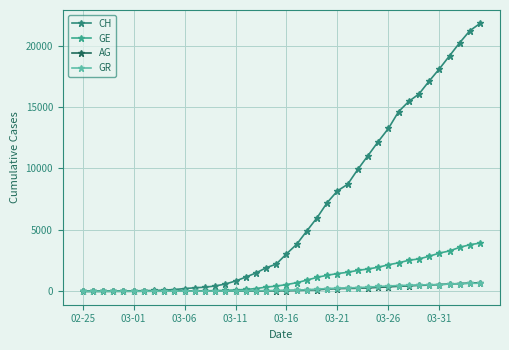

List the series in order of their peak value, lowest first.

GR, AG, GE, CH